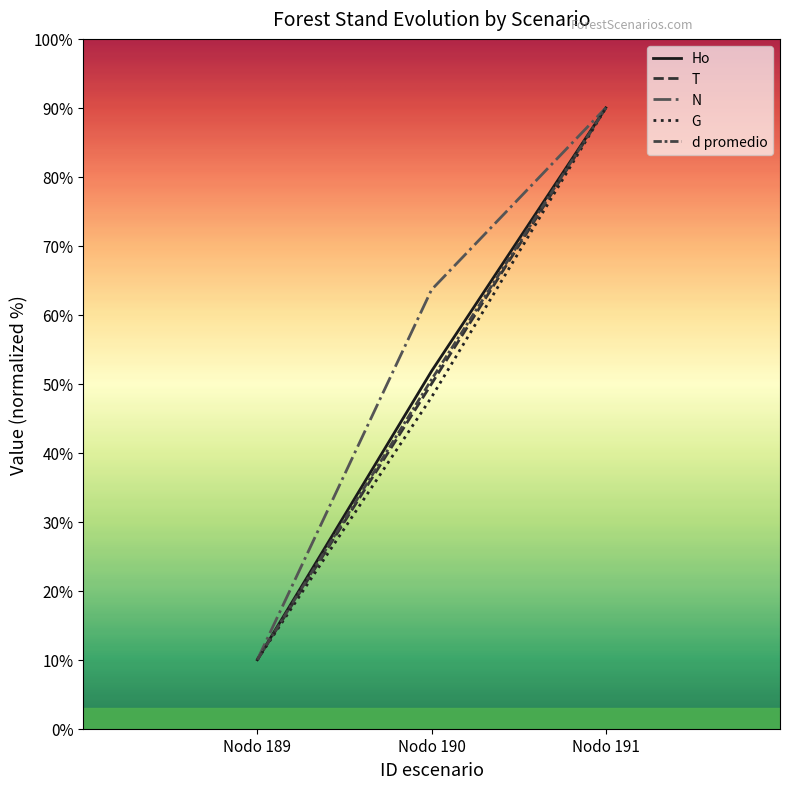

Is it true that N equals 90.0 at Nodo 191?

True